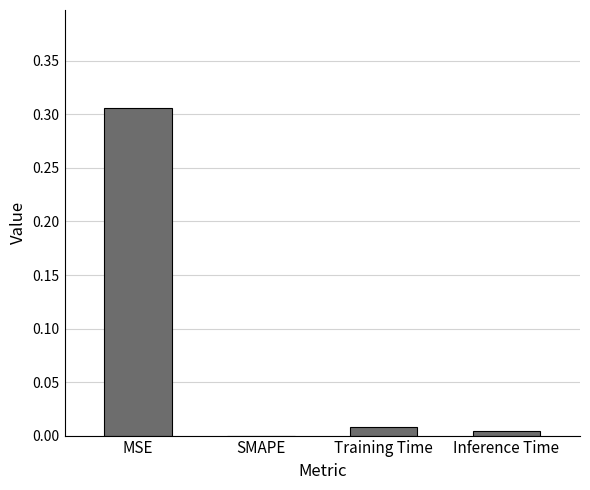

Which label corresponds to the largest value in the chart?

MSE